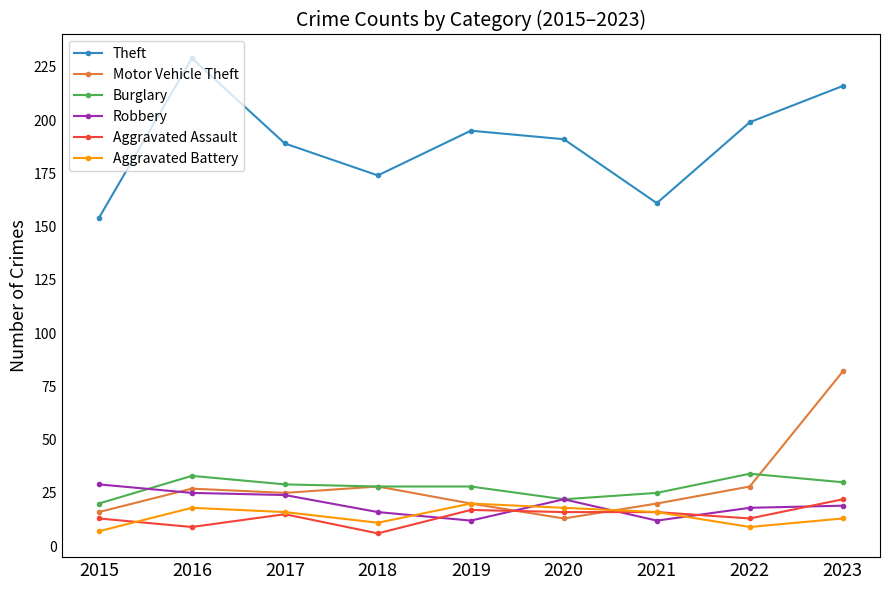

True or false: Motor Vehicle Theft and Aggravated Battery intersect in this chart.

True